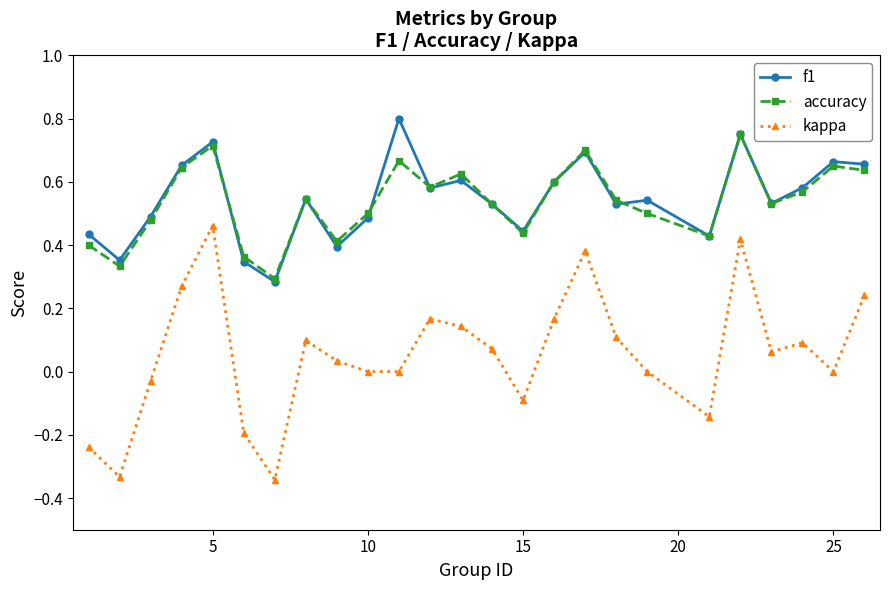

Which series has the largest range (max minus min)?

kappa